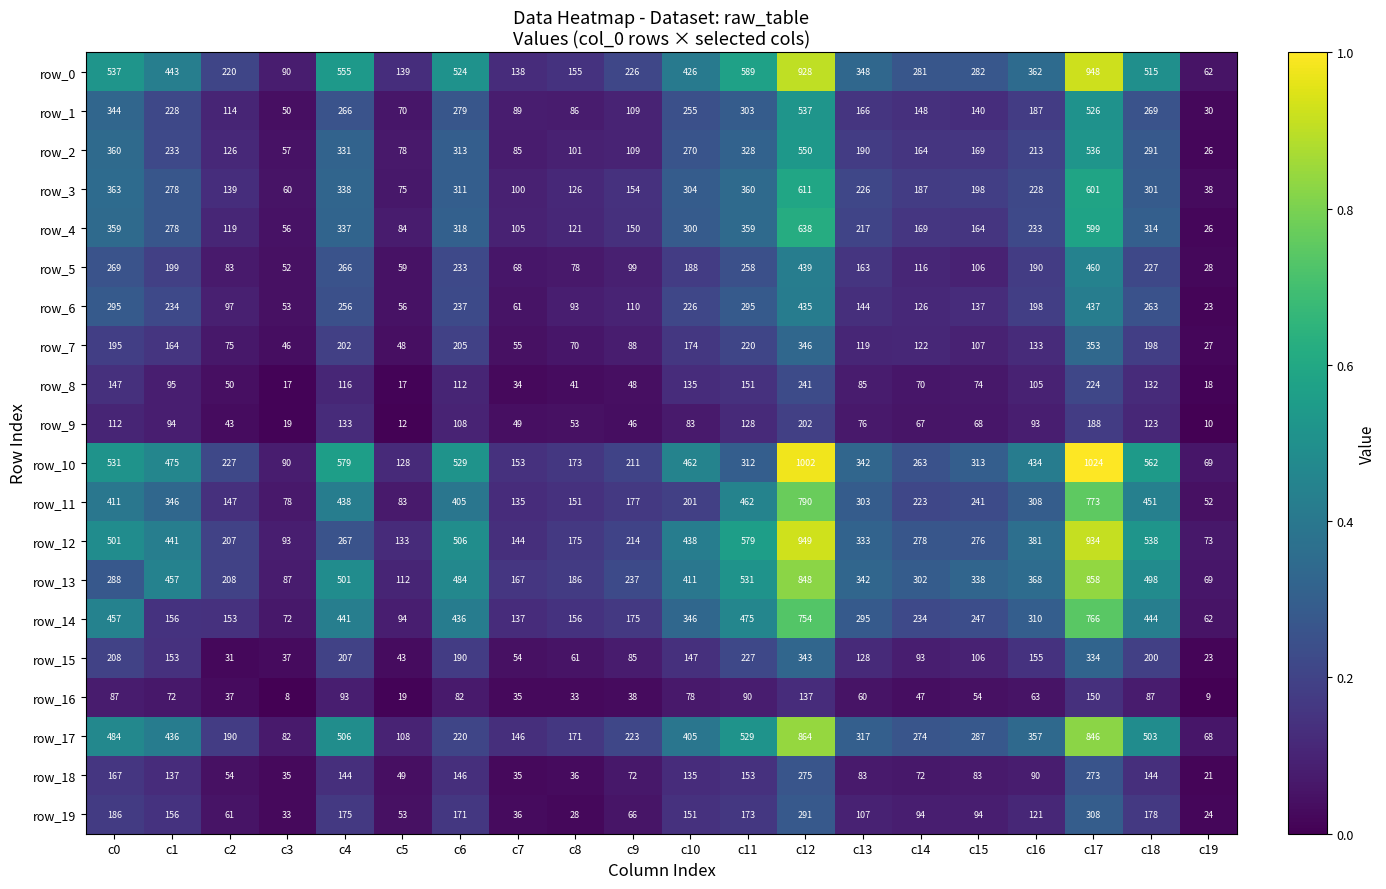

At which category does the chart reach its minimum across all series?

c3